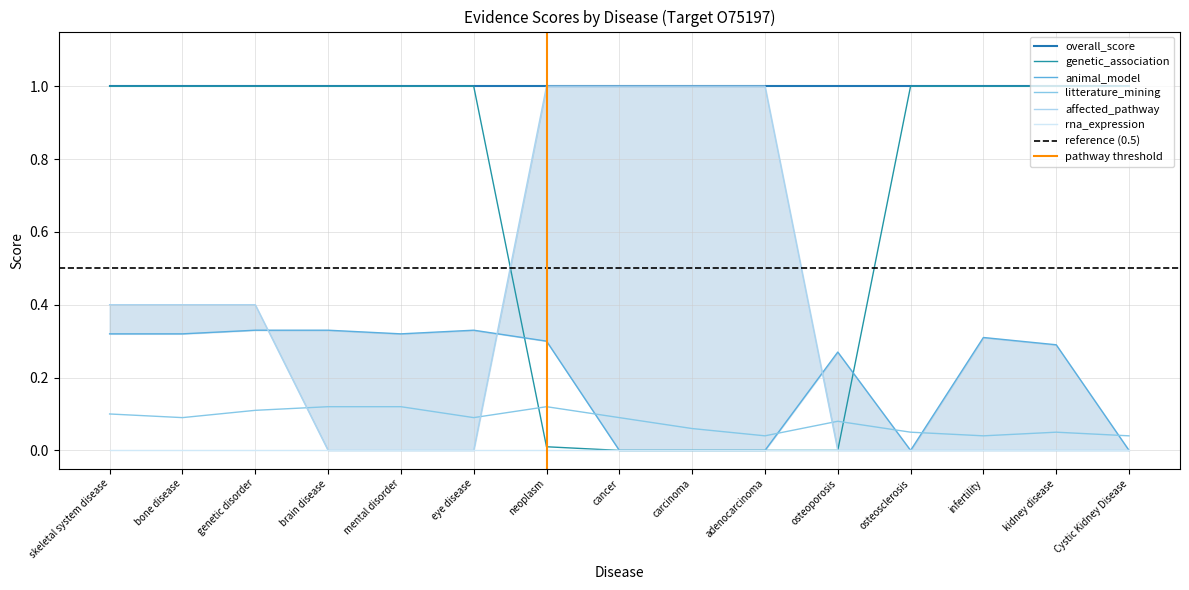

Where do affected_pathway and genetic_association first cross each other?

eye disease and neoplasm